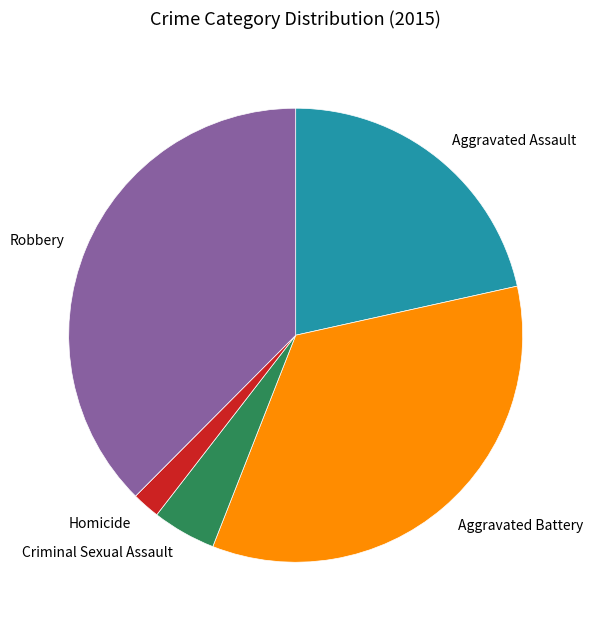

Rank the categories by value from highest to lowest.

Robbery, Aggravated Battery, Aggravated Assault, Criminal Sexual Assault, Homicide